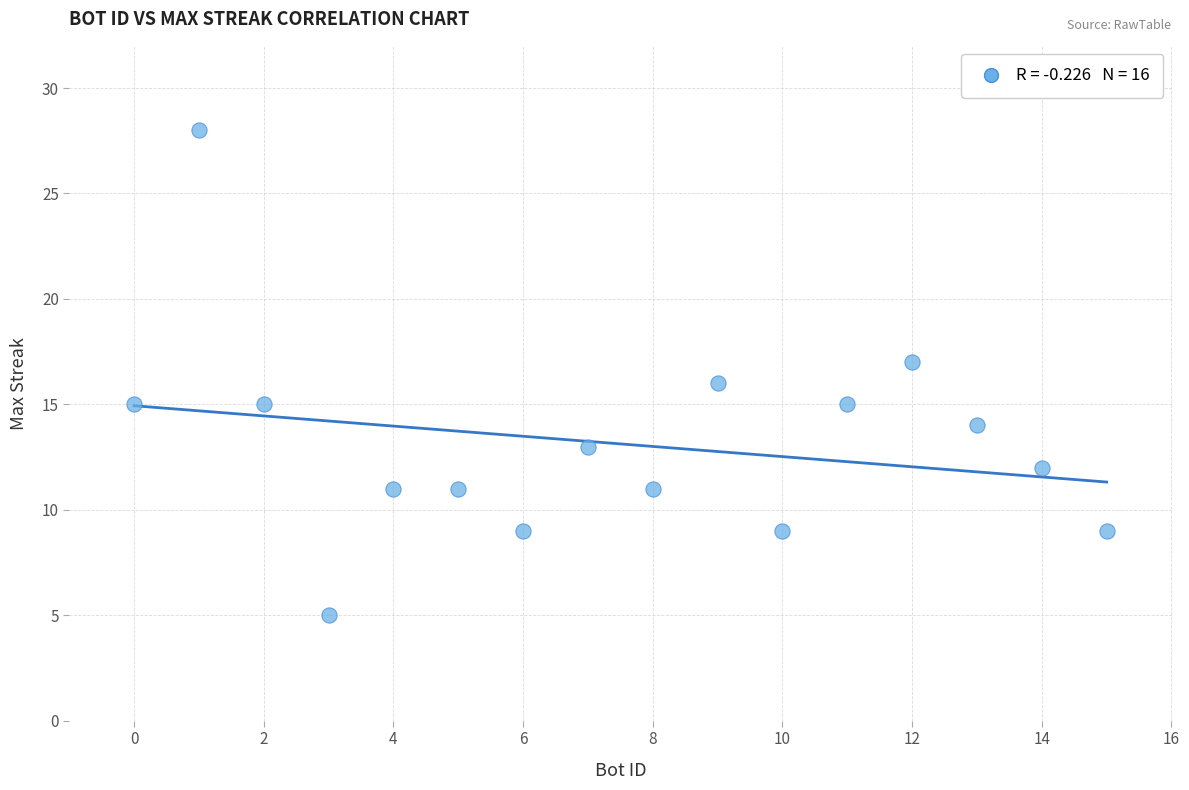

What is the range of Y values (max minus min)?

23